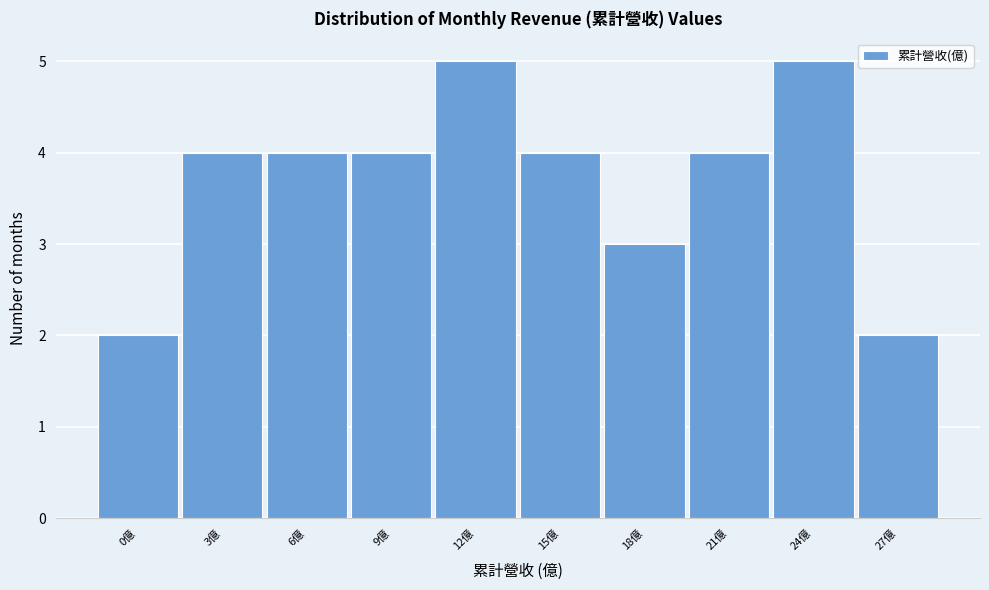

Reading left to right, what are all the values shown in this chart?

0億=2	3億=4	6億=4	9億=4	12億=5	15億=4	18億=3	21億=4	24億=5	27億=2